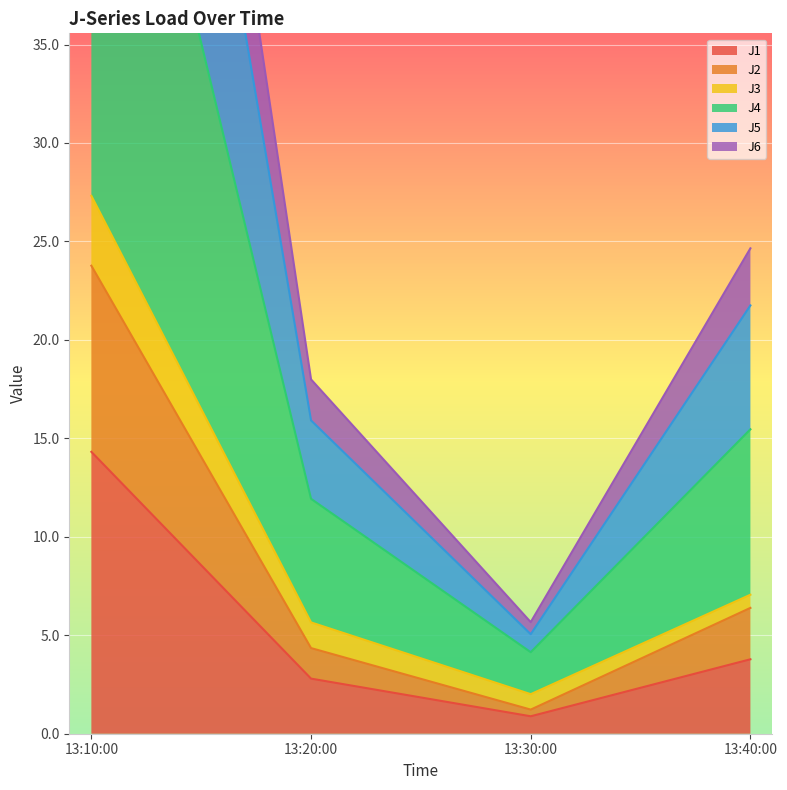

How many interior local valleys does the J5 series have?

1